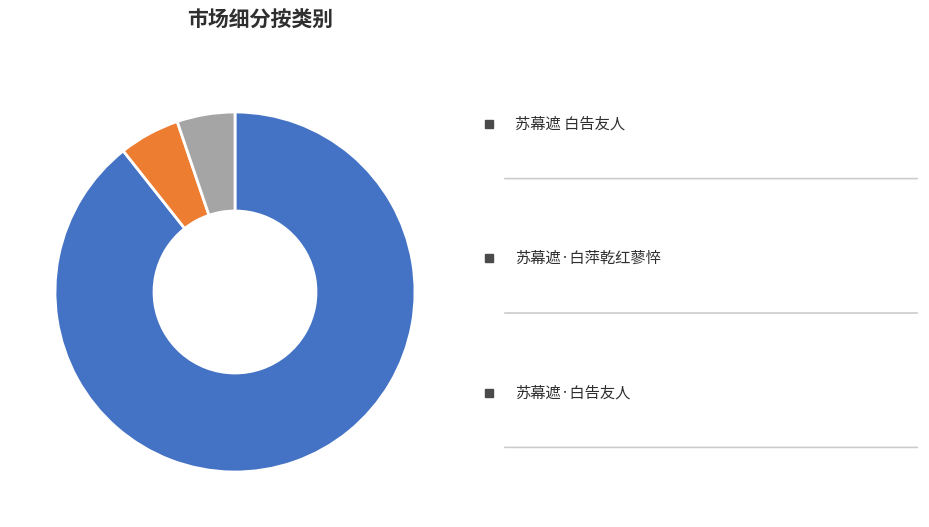

Is there any slice that represents more than half of the pie?

Yes